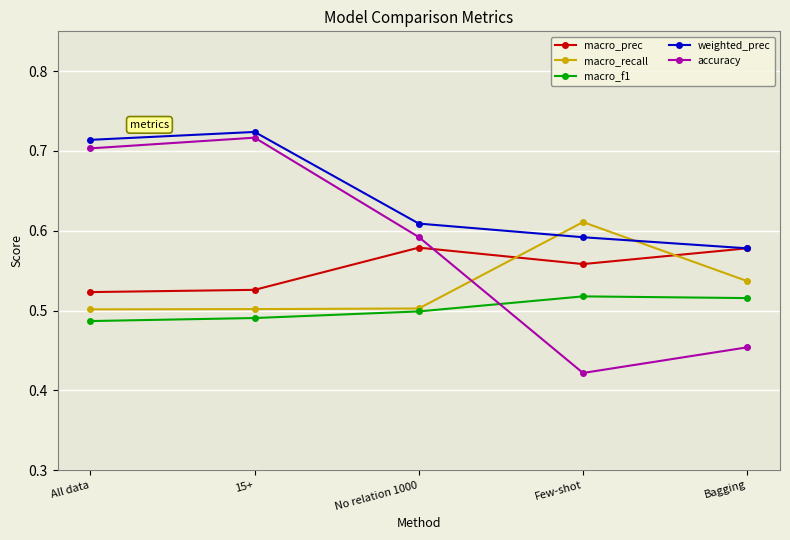

Is it true that accuracy equals 0.5 at Bagging?

True